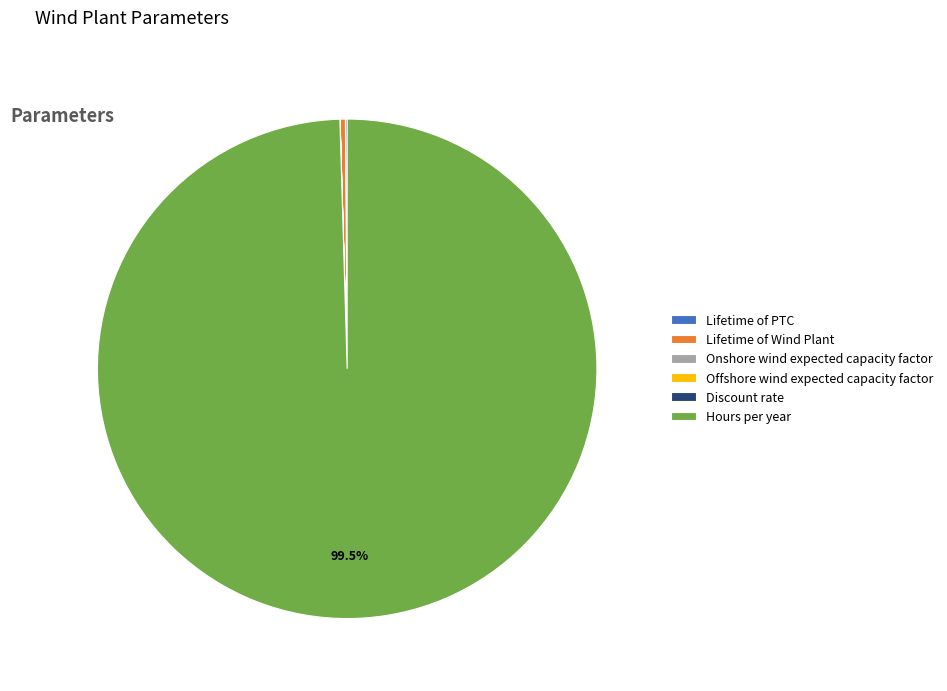

Does any single category account for the majority?

Yes